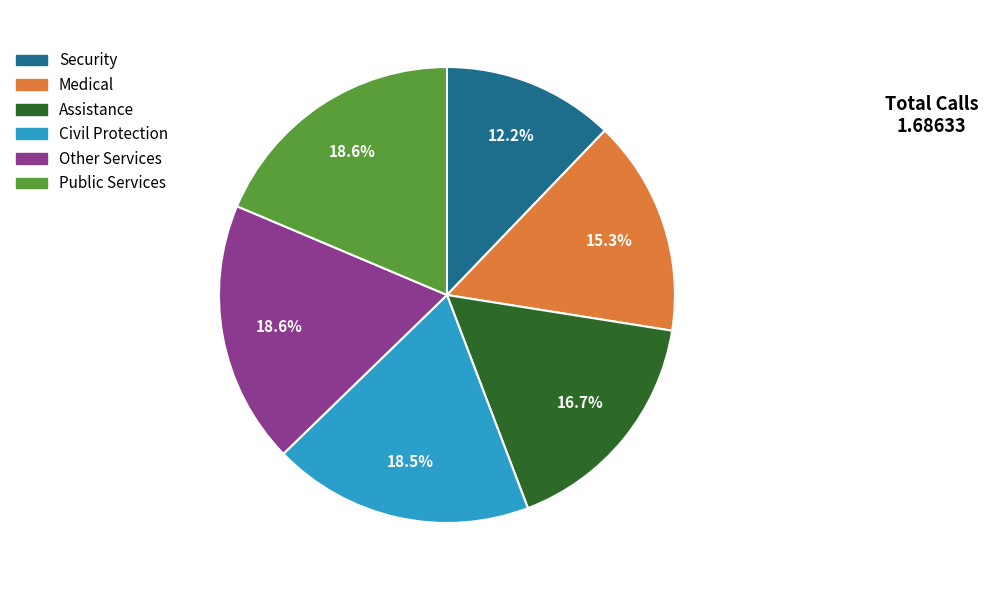

Is there any slice that represents more than half of the pie?

No